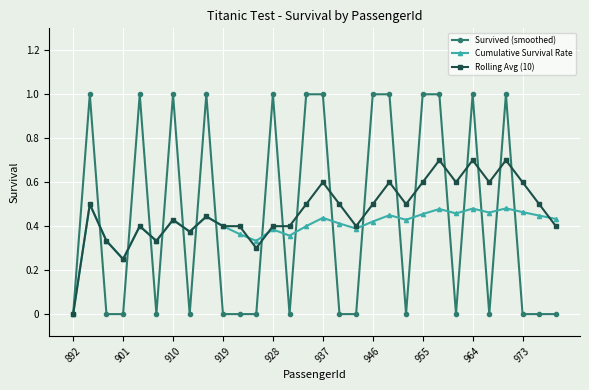

Which series has the widest spread of values?

Survived (smoothed)